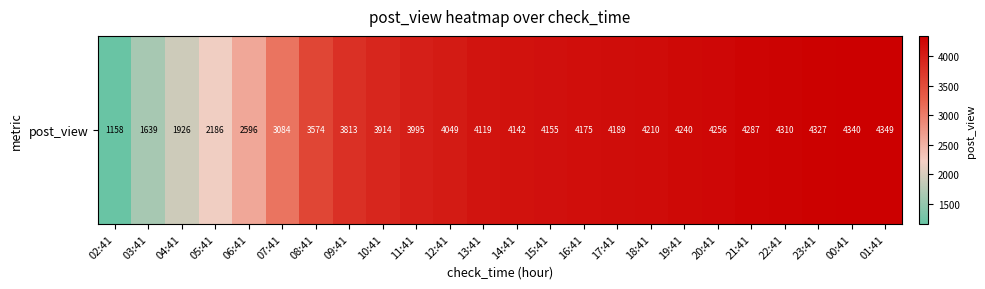

Rank the categories by value from highest to lowest.

01:41, 00:41, 23:41, 22:41, 21:41, 20:41, 19:41, 18:41, 17:41, 16:41, 15:41, 14:41, 13:41, 12:41, 11:41, 10:41, 09:41, 08:41, 07:41, 06:41, 05:41, 04:41, 03:41, 02:41